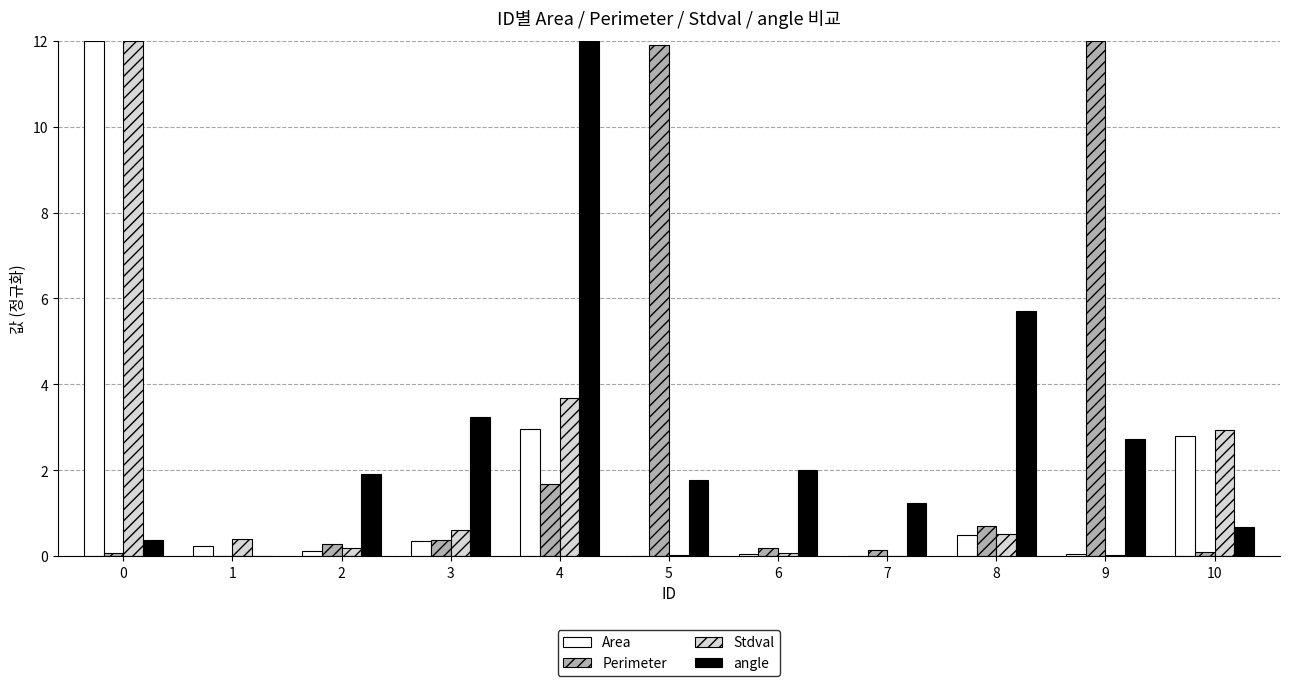

Is it true that Stdval equals 12.0 at 0?

True